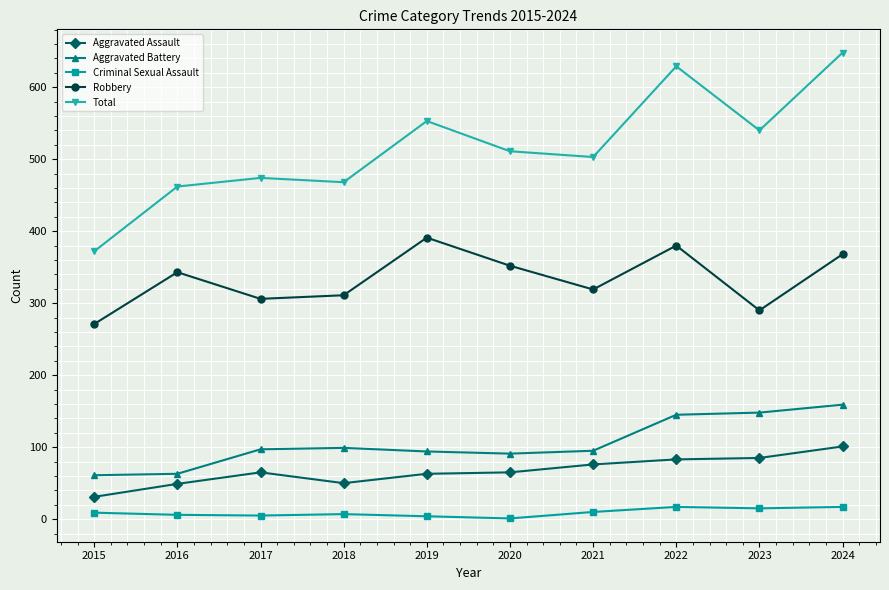

Is it true that Total equals 1077 at 2024?

False